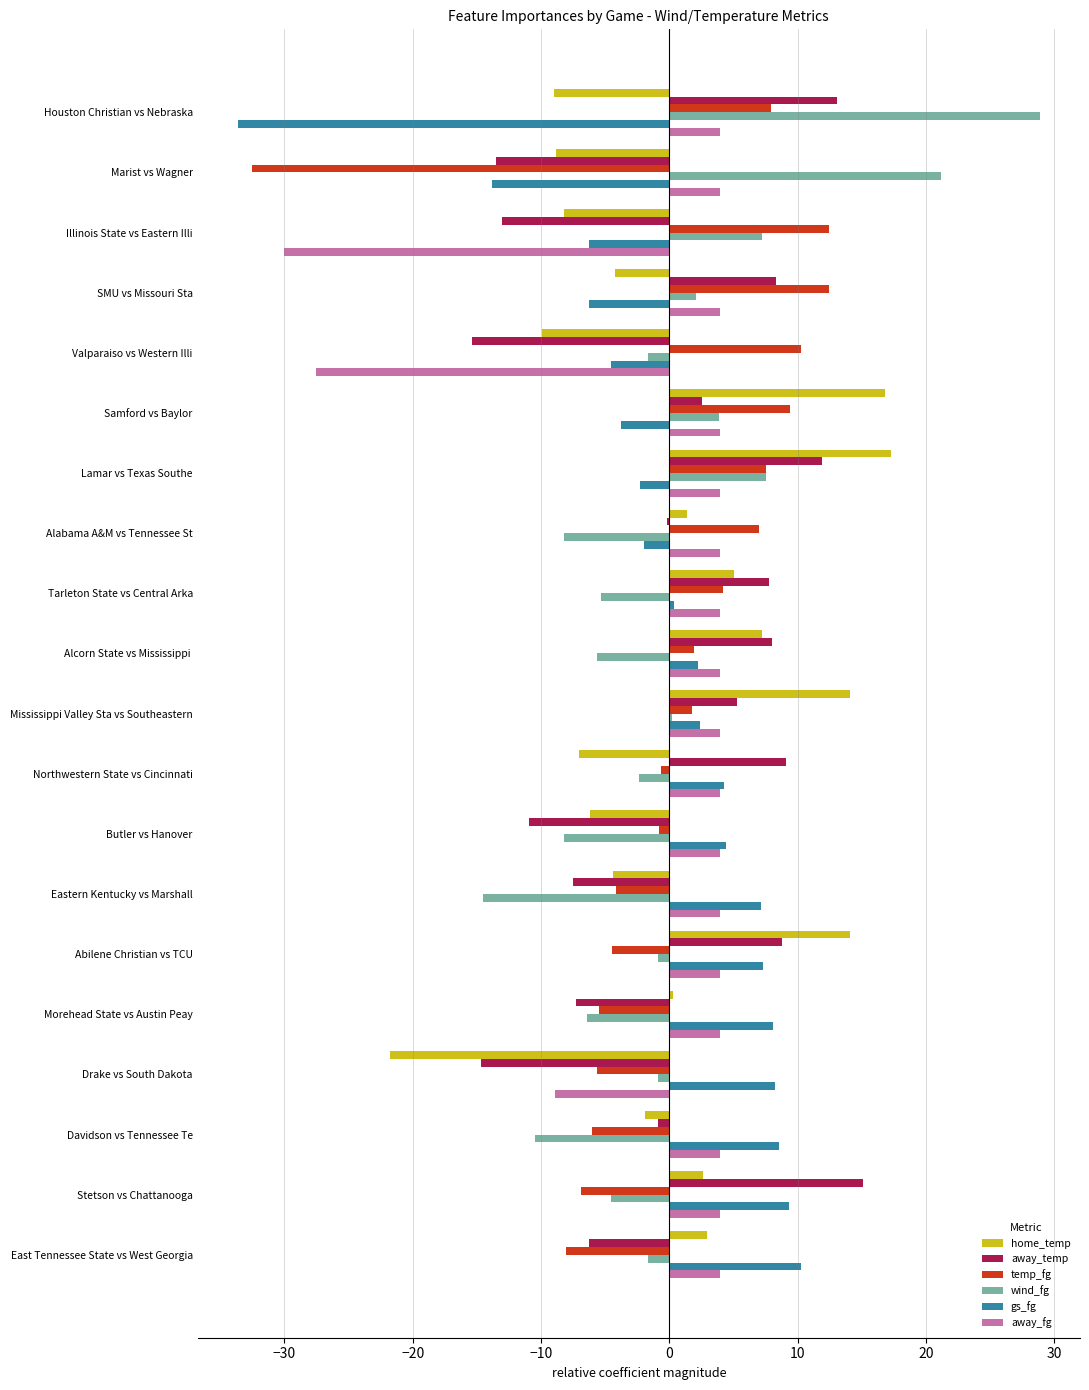

What are all the series names shown in the legend?

home_temp, away_temp, temp_fg, wind_fg, gs_fg, away_fg